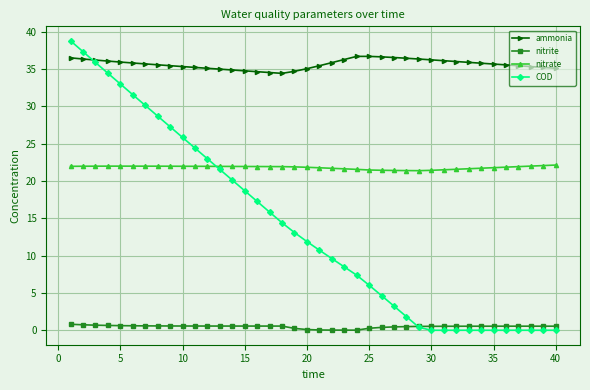

At how many categories does at least one series exceed 20?

40